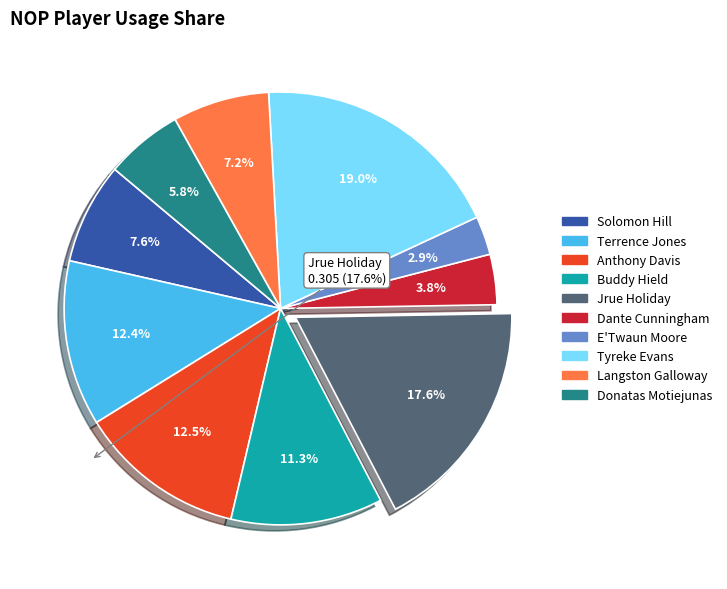

Is there a majority slice in this chart?

No